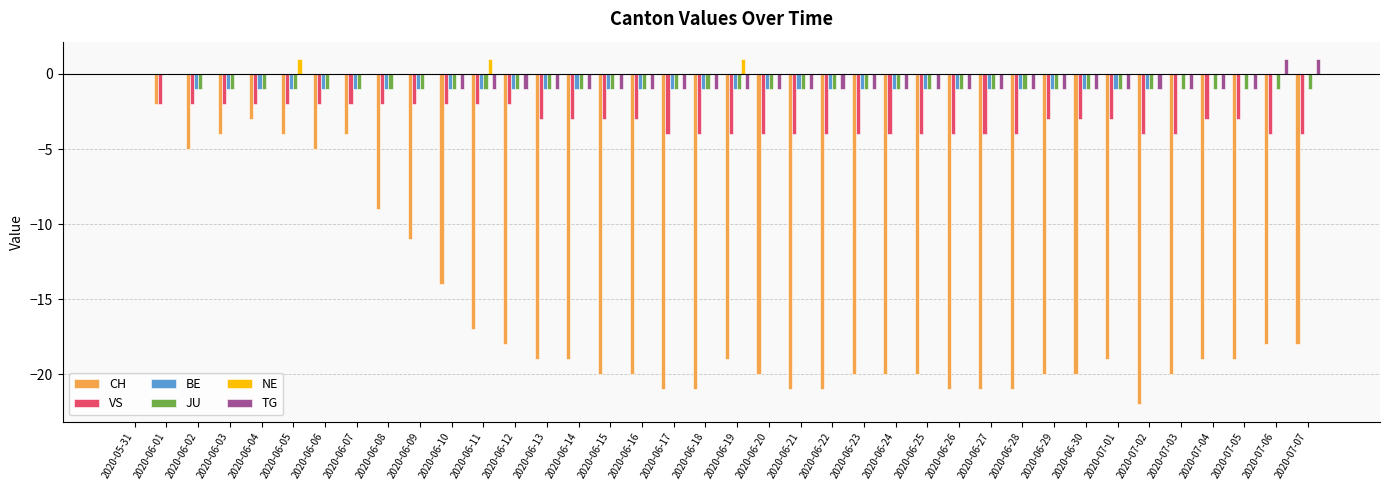

What is the sum of all TG values?

-24